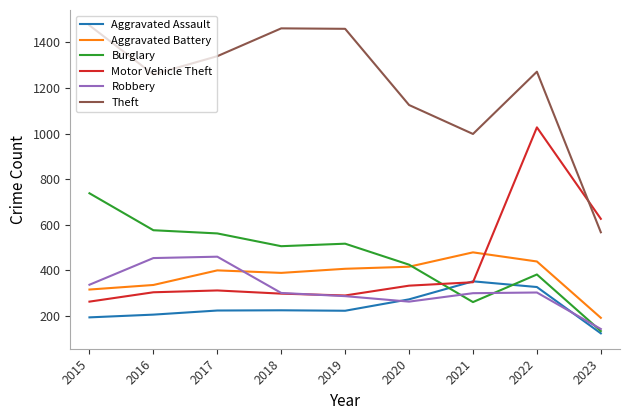

What is the difference between the second highest and second lowest values in the Burglary series?

315